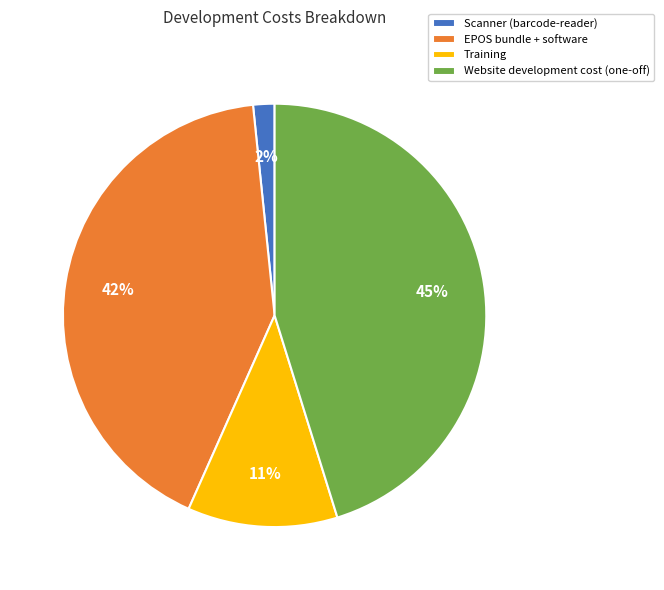

To the nearest percent, what portion does Website development cost (one-off) represent?

45%